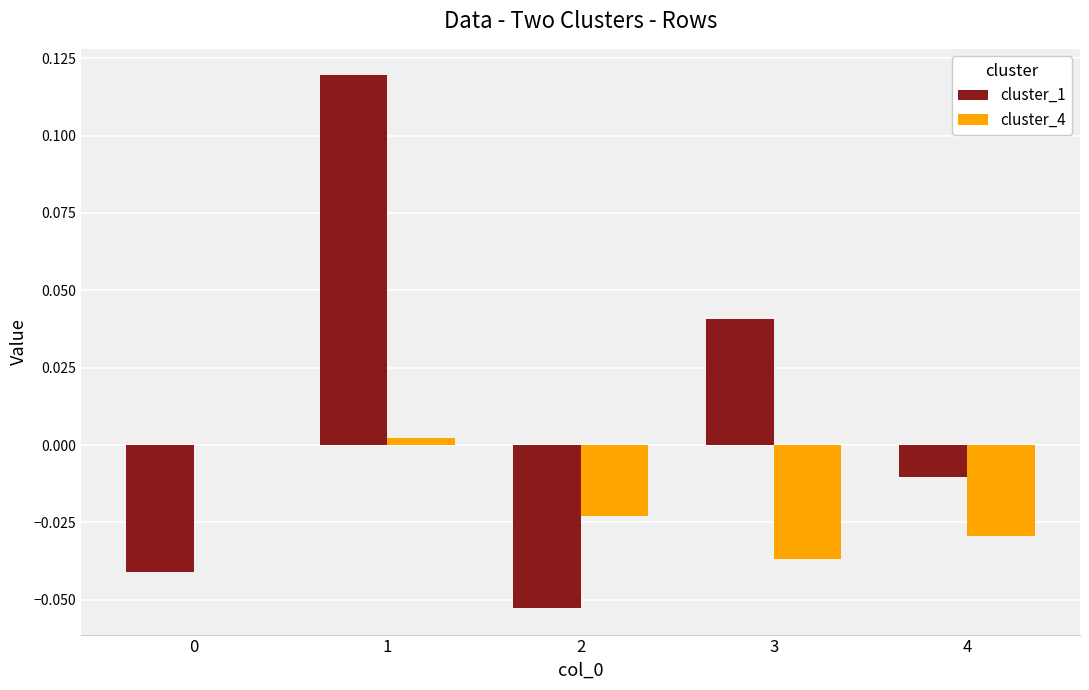

What are all the series names shown in the legend?

cluster_1, cluster_4